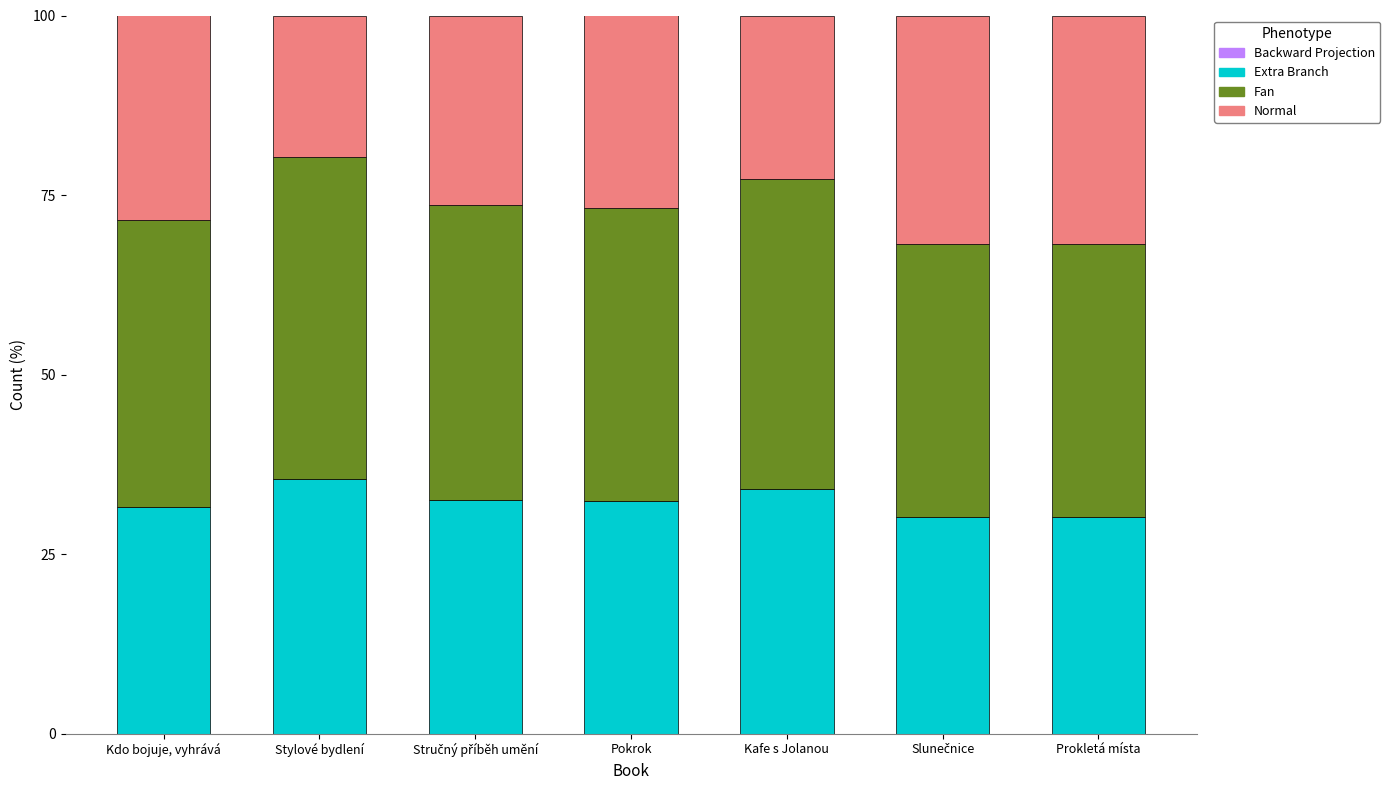

What is the sum of all Extra Branch values?

226.3